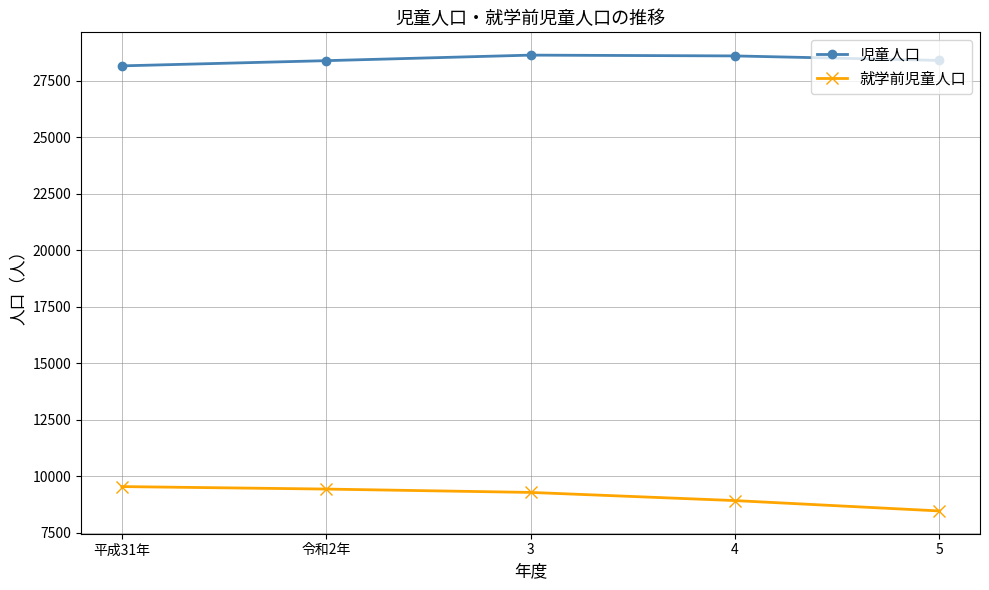

Rank the series at 3 from highest to lowest value.

児童人口, 就学前児童人口